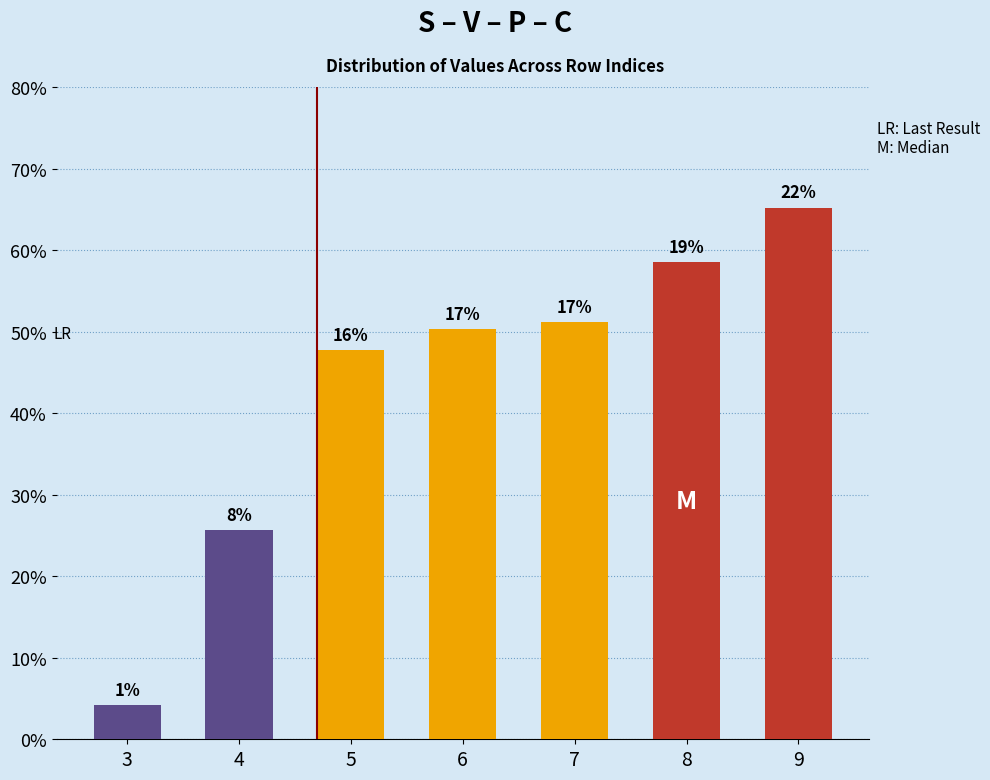

True or false: the data shows 13.6 at 7.

False